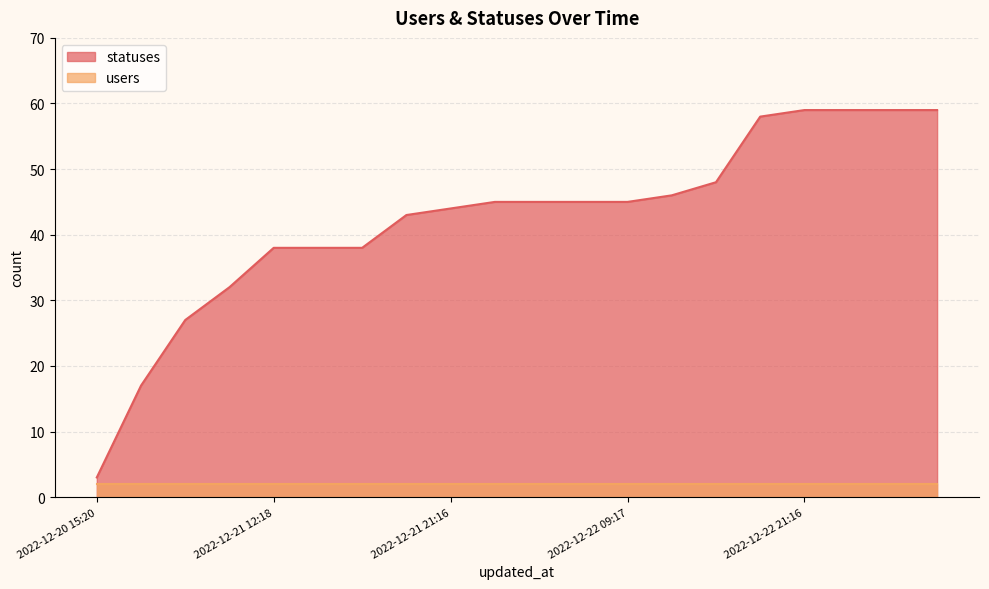

What is the minimum value shown in the chart?

2